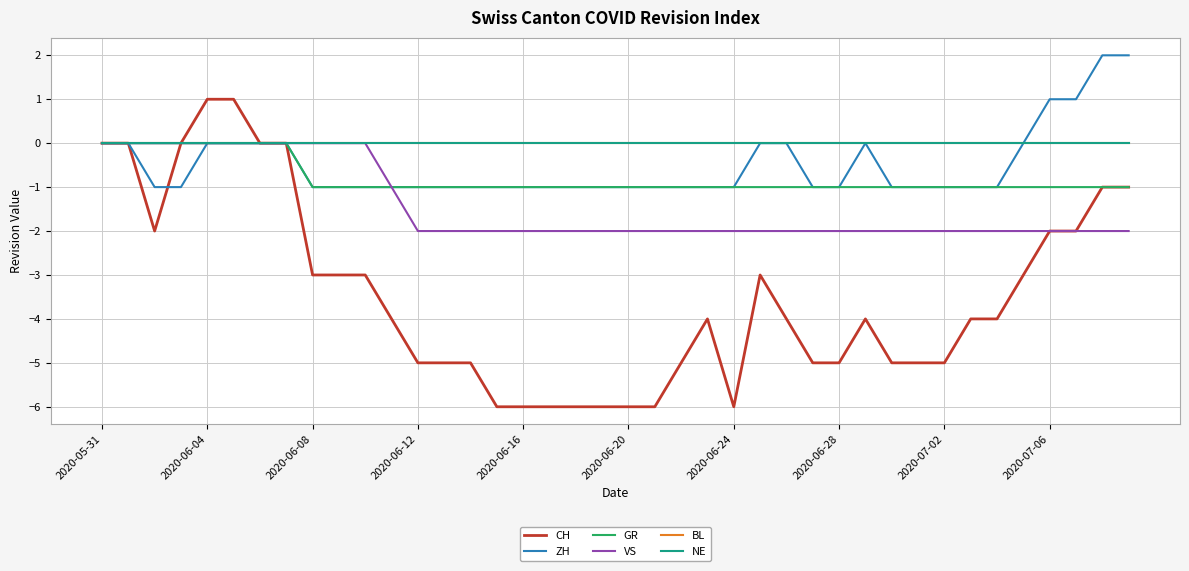

Is this an area chart (filled region under the line)?

No